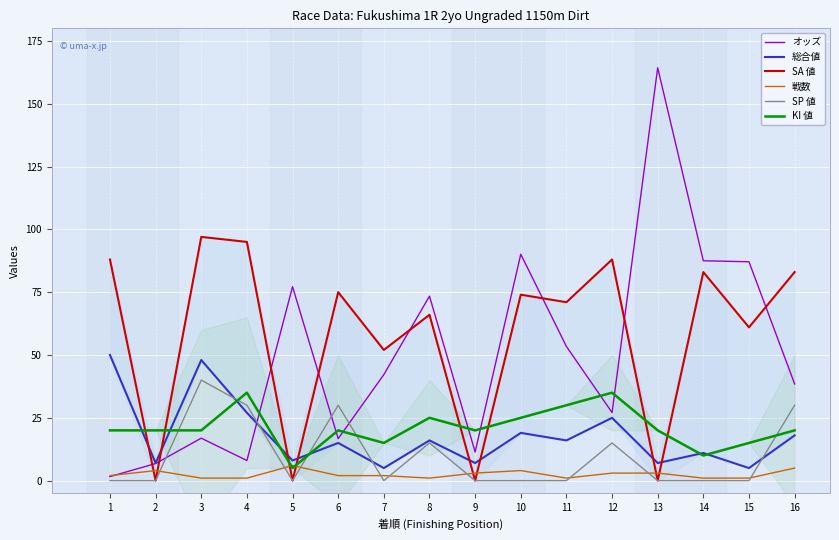

Read the SP 値 value at 16.

30.0